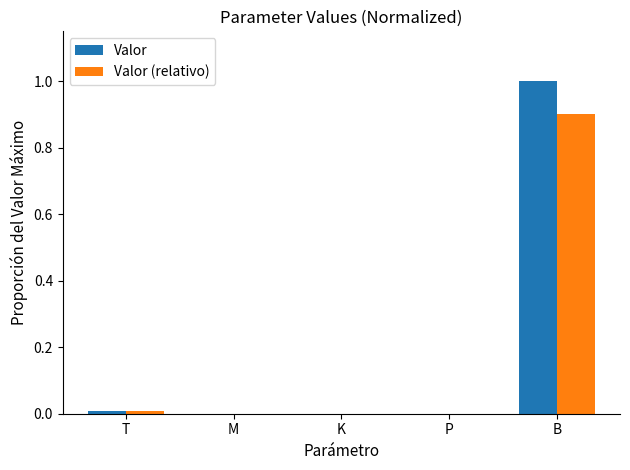

At which category is the sum across all series the highest?

B